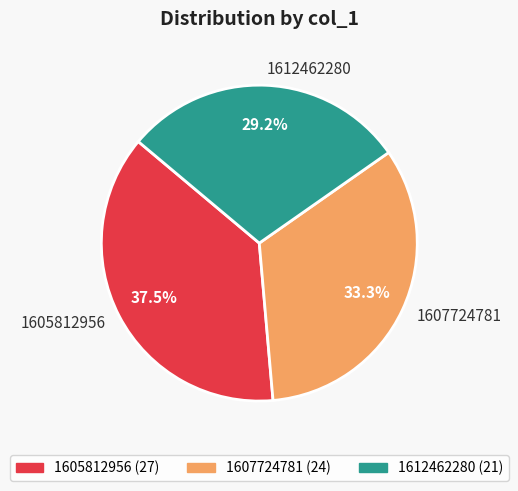

Is there any slice that represents more than half of the pie?

No